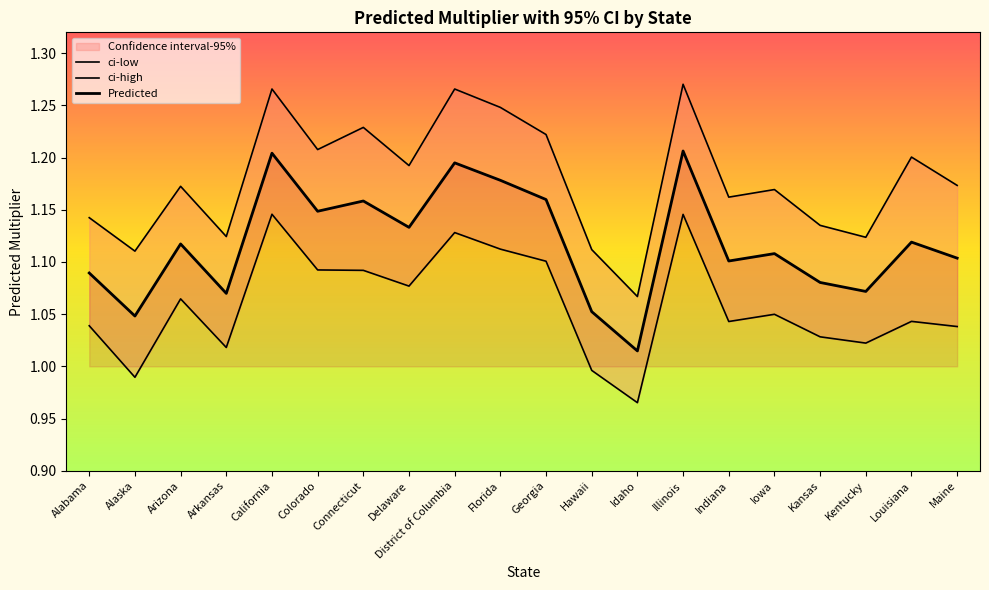

At which category is the sum across all series the highest?

Illinois